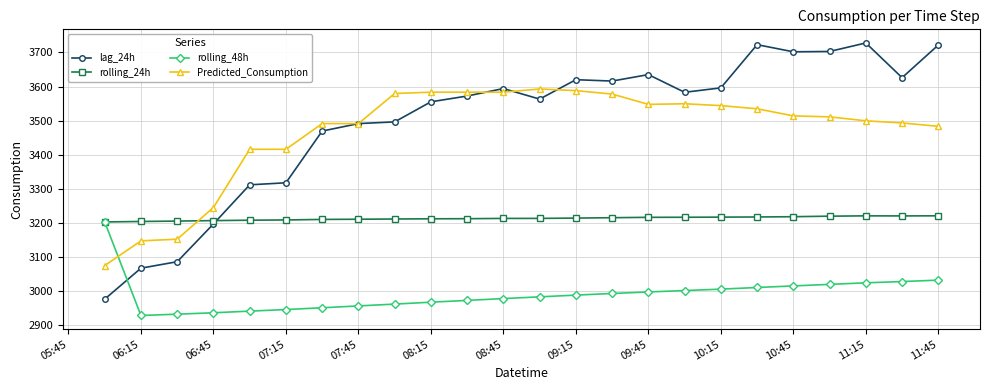

True or false: lag_24h has more than 0 interior local peaks.

True